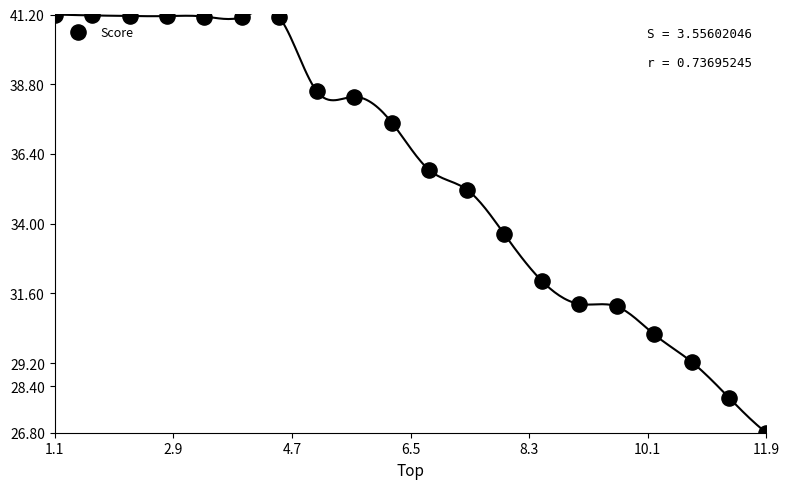

What is the range of X values (max minus min)?

10.8